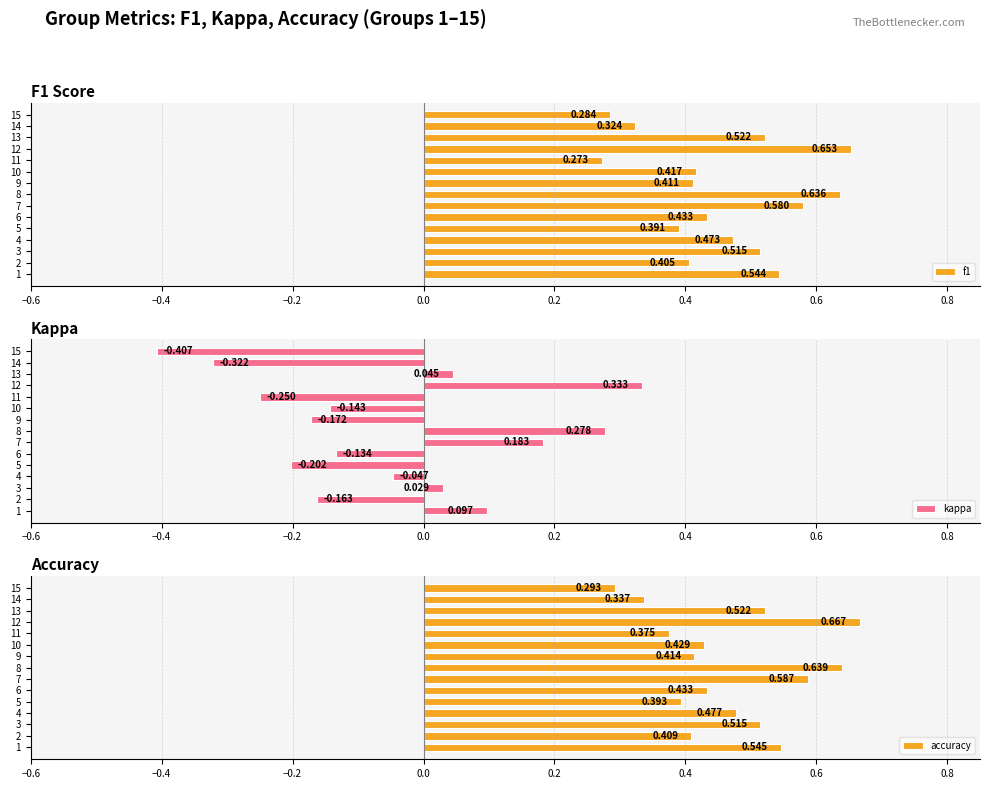

Reading left to right, transcribe all the data shown in this chart.

f1: 0.5	0.4	0.5	0.5	0.4	0.4	0.6	0.6	0.4	0.4	0.3	0.7	0.5	0.3	0.3
kappa: 0.1	-0.2	0.0	-0.0	-0.2	-0.1	0.2	0.3	-0.2	-0.1	-0.2	0.3	0.0	-0.3	-0.4
accuracy: 0.5	0.4	0.5	0.5	0.4	0.4	0.6	0.6	0.4	0.4	0.4	0.7	0.5	0.3	0.3